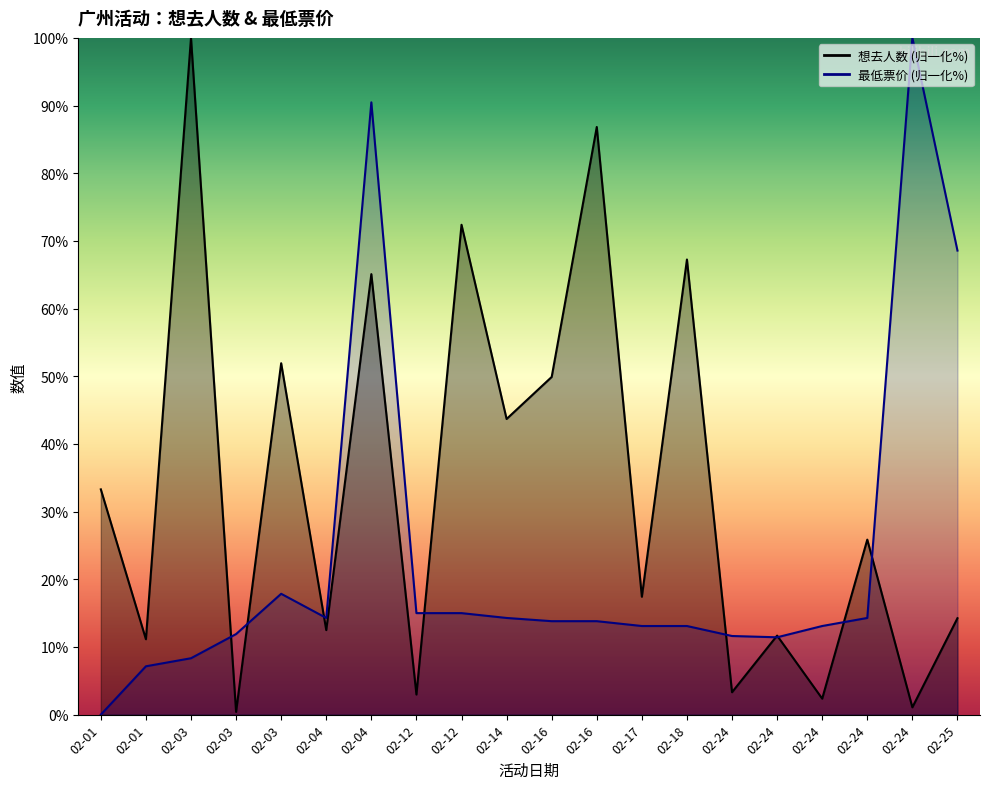

True or false: 想去人数 and 最低票价 cross at least once.

True